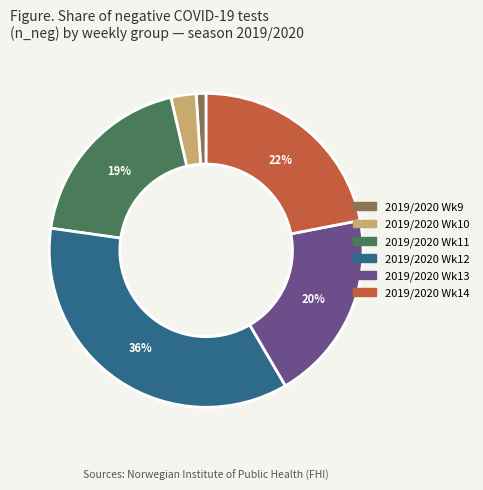

Is there any slice that represents more than half of the pie?

No